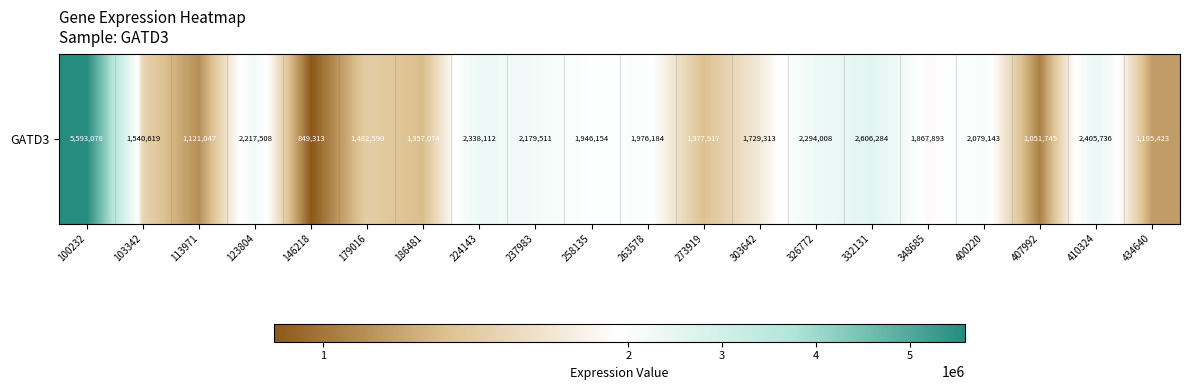

Count the number of categories in the chart.

20